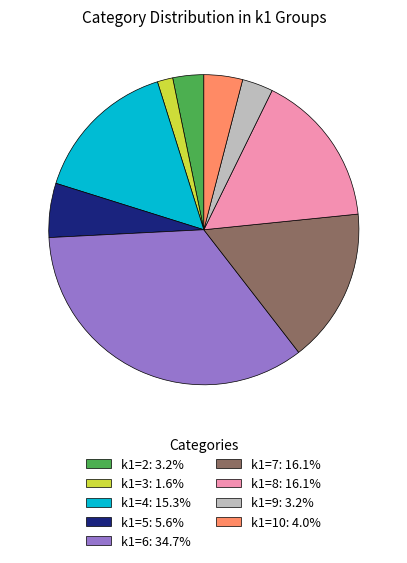

What is the ratio of the value at k1=3: 1.6% to the value at k1=10: 4.0%?

0.4